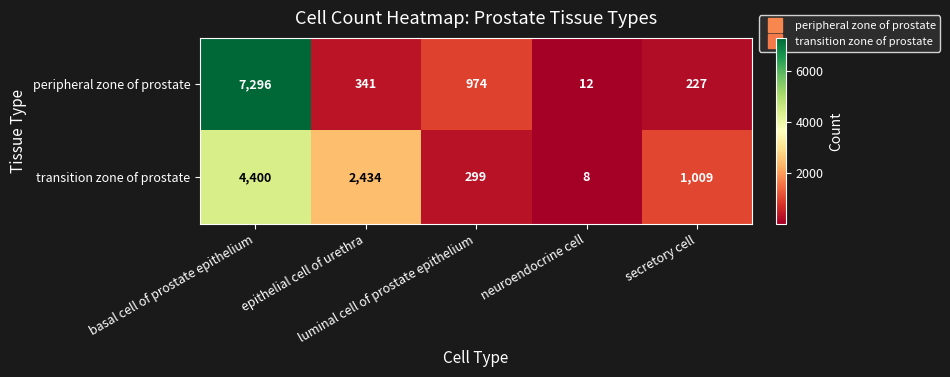

What is the total value across all series at neuroendocrine cell?

20